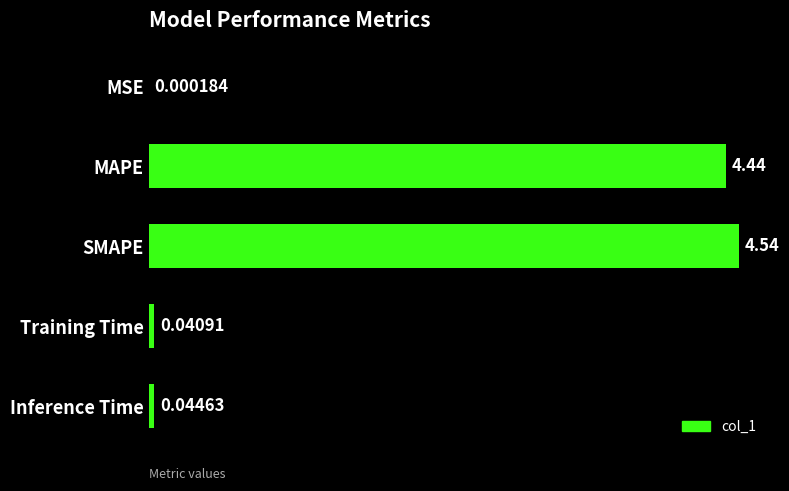

What is the change in value from SMAPE to Inference Time?

-4.5